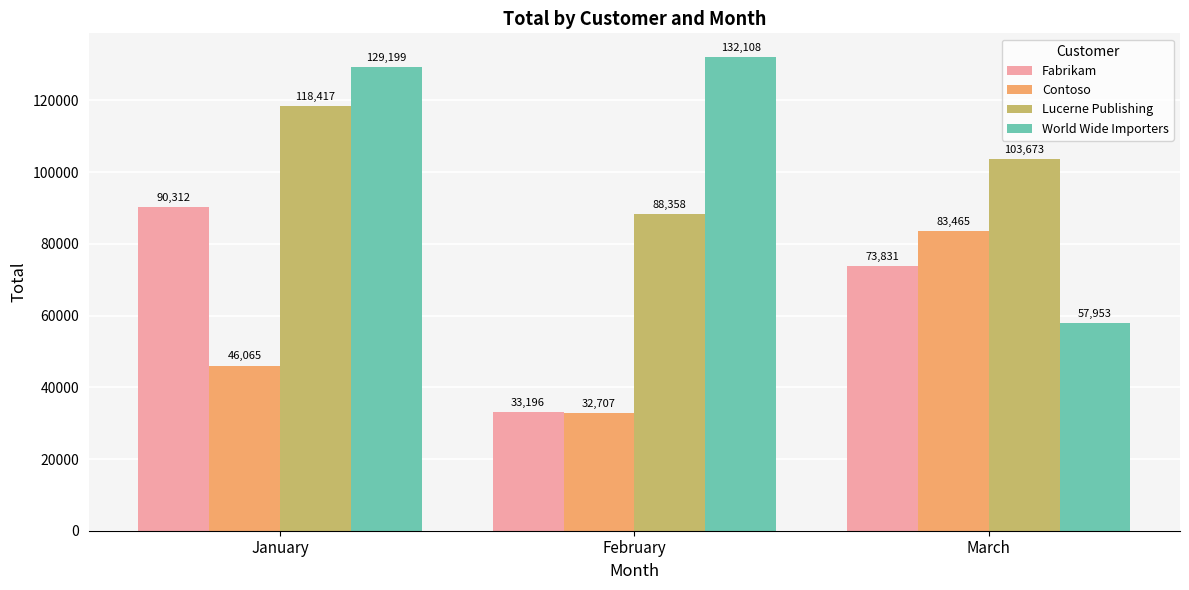

Reading left to right, list all the values displayed in this chart.

Fabrikam: 90312	33196	73831
Contoso: 46065	32707	83465
Lucerne Publishing: 118417	88358	103673
World Wide Importers: 129199	132108	57953